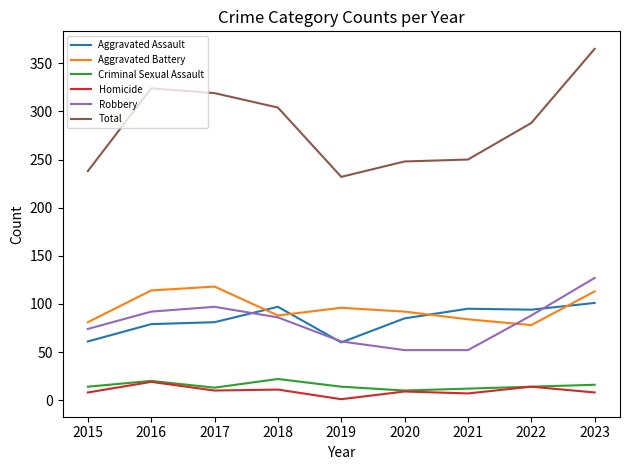

What is the difference between the second highest and second lowest values in the Criminal Sexual Assault series?

8